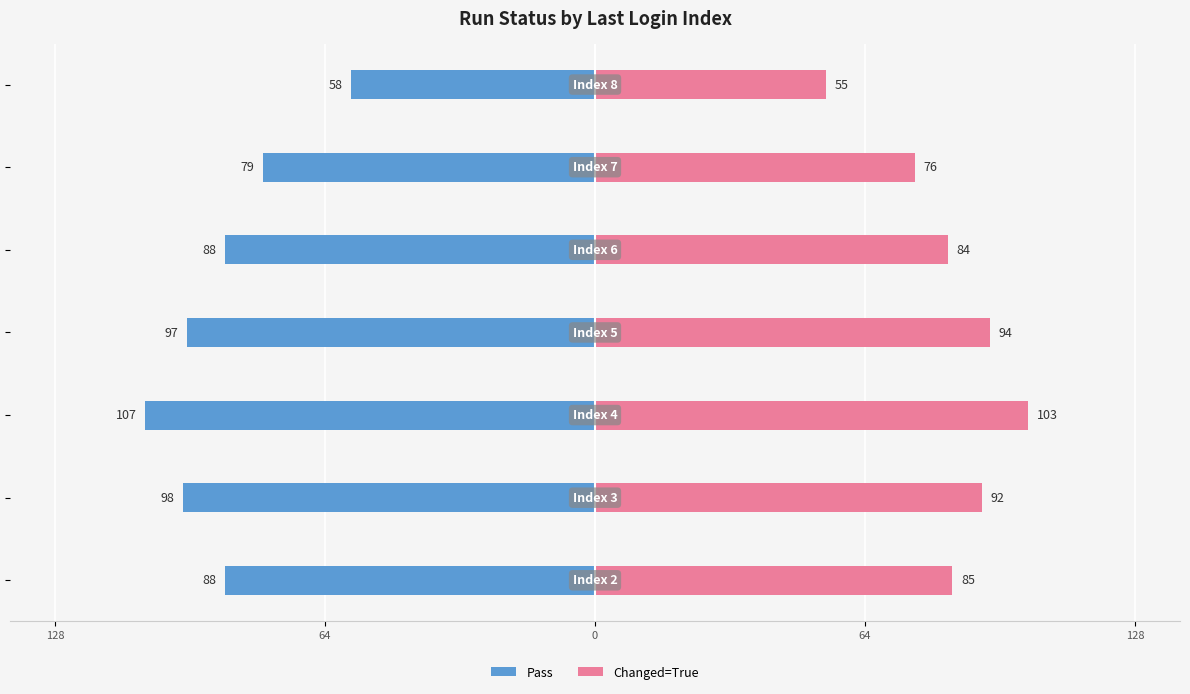

Reading left to right, extract all data points from this chart.

Pass: -88	-98	-107	-97	-88	-79	-58
Changed=True: 85	92	103	94	84	76	55